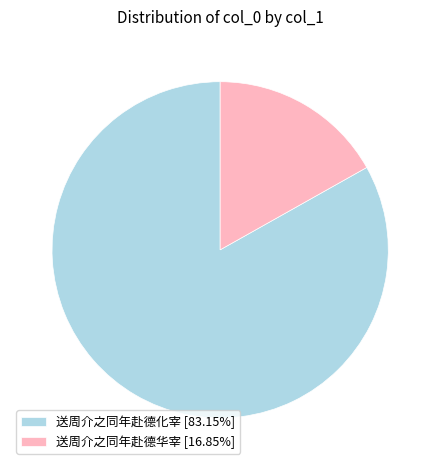

Combined, do 送周介之同年赴德化宰 and 送周介之同年赴德华宰 account for over 50%?

Yes